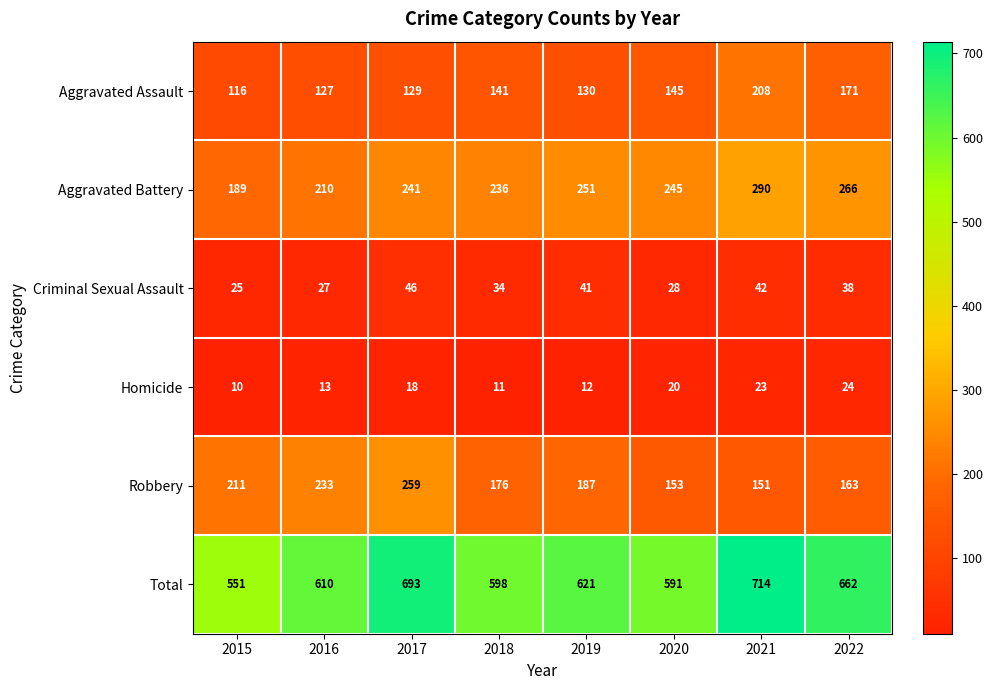

The Aggravated Assault series shows 127 at 2016. True or false?

True